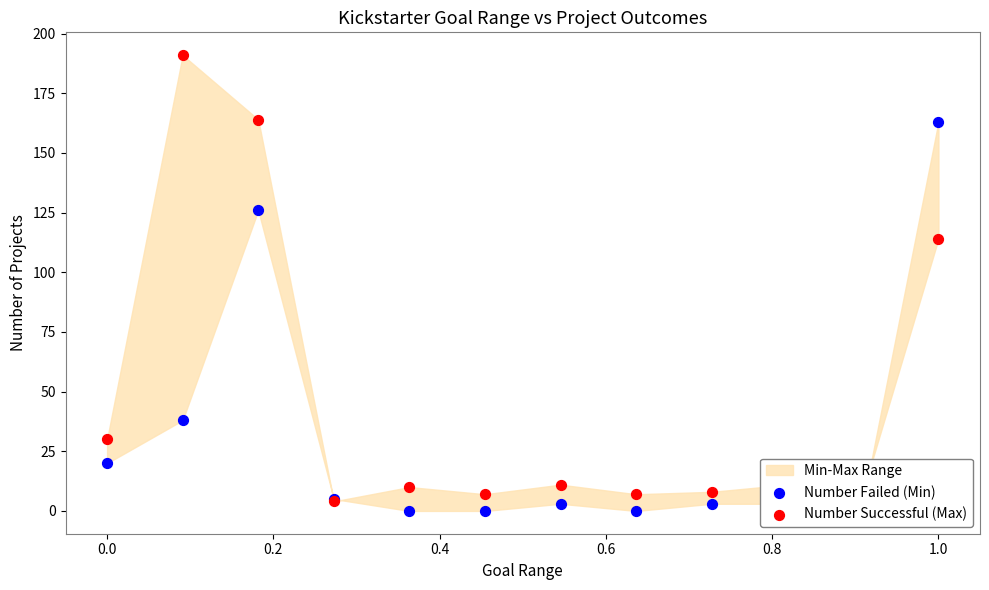

At how many categories does at least one series exceed 79?

3